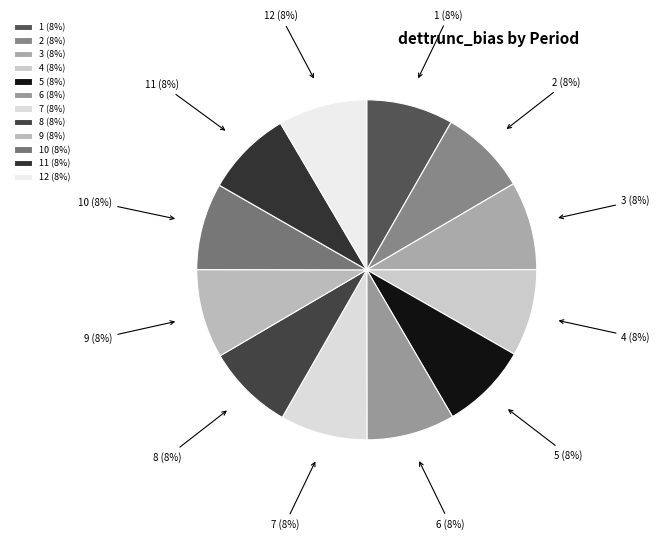

To the nearest percent, what percentage of the pie is 6 (8%)?

8%